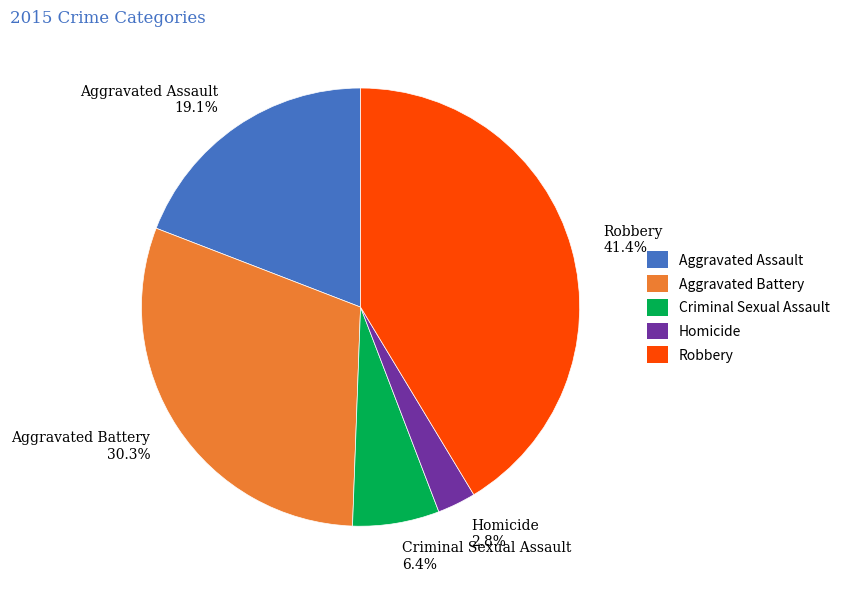

Is there a majority slice in this chart?

No